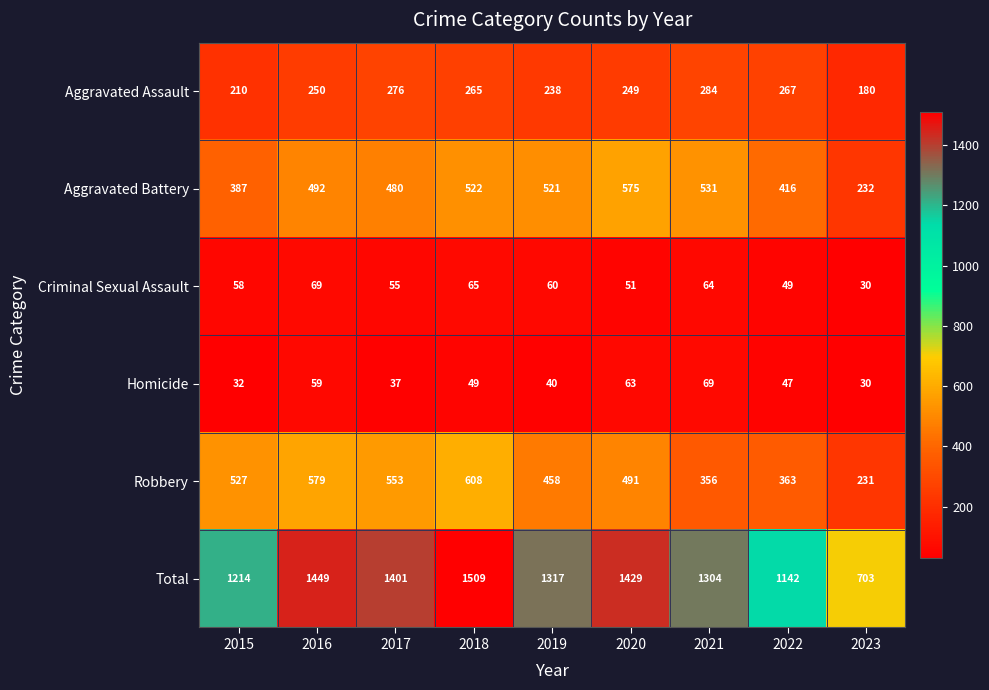

Which category has the lowest value in the Criminal Sexual Assault series?

2023